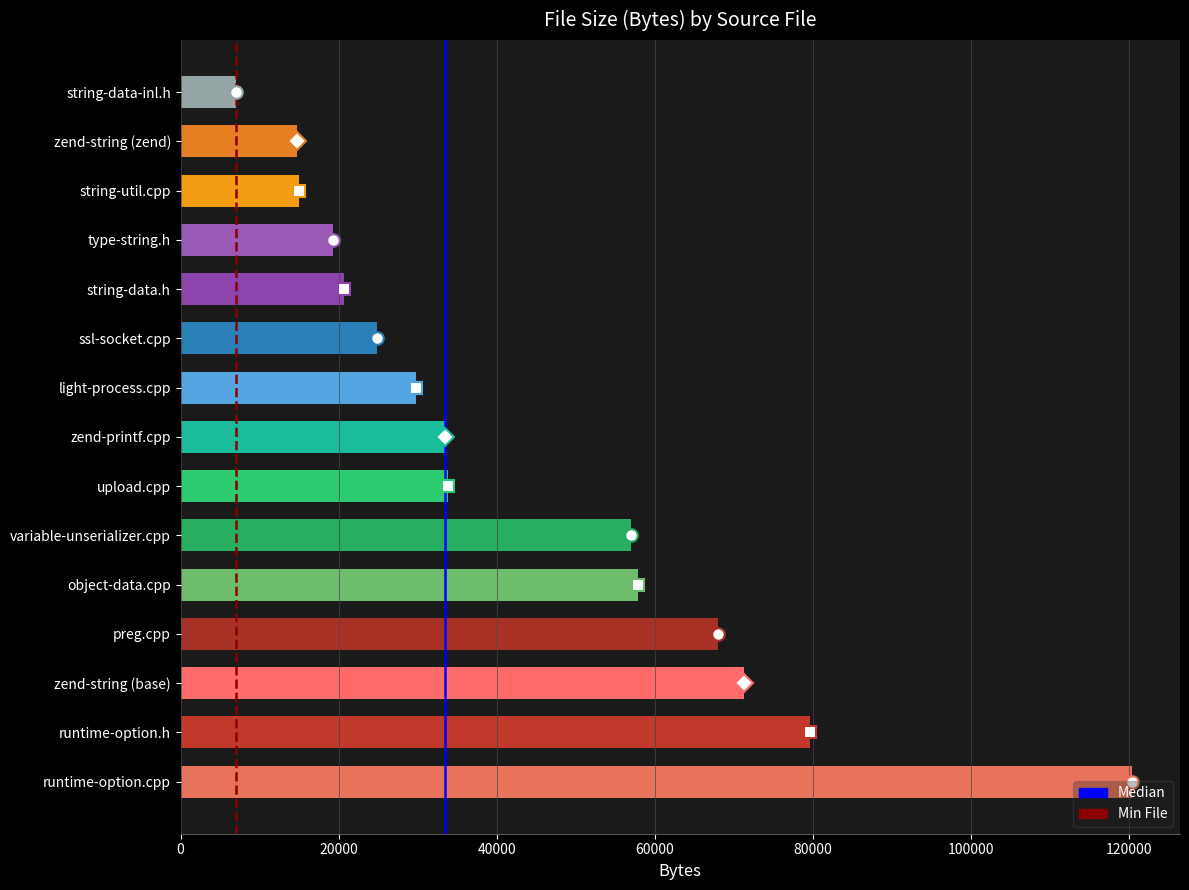

Does the chart contain stacked bars?

No